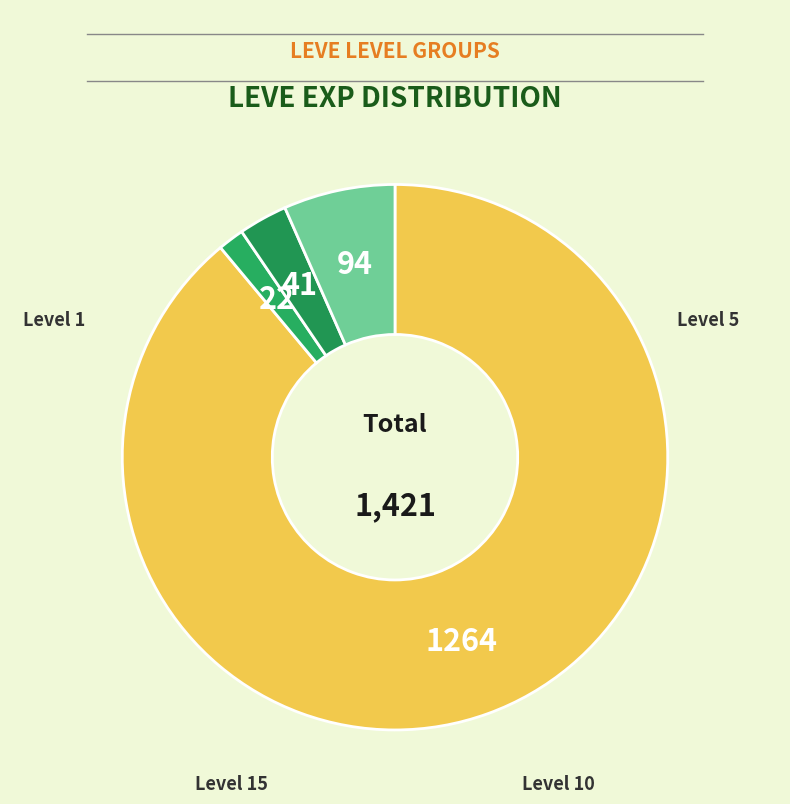

How many segments does this pie chart have?

4